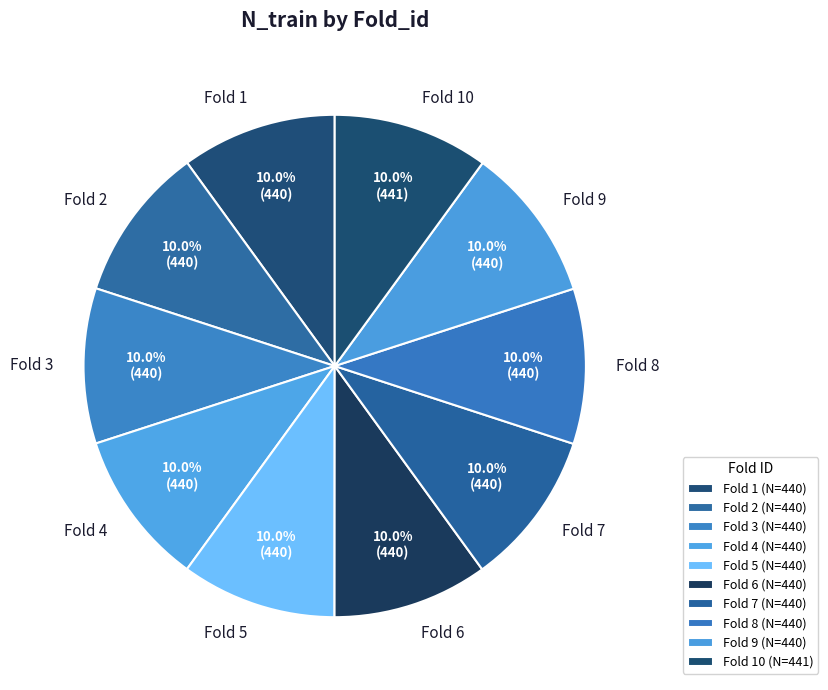

Combined, do Fold 4 and Fold 5 account for over 50%?

No